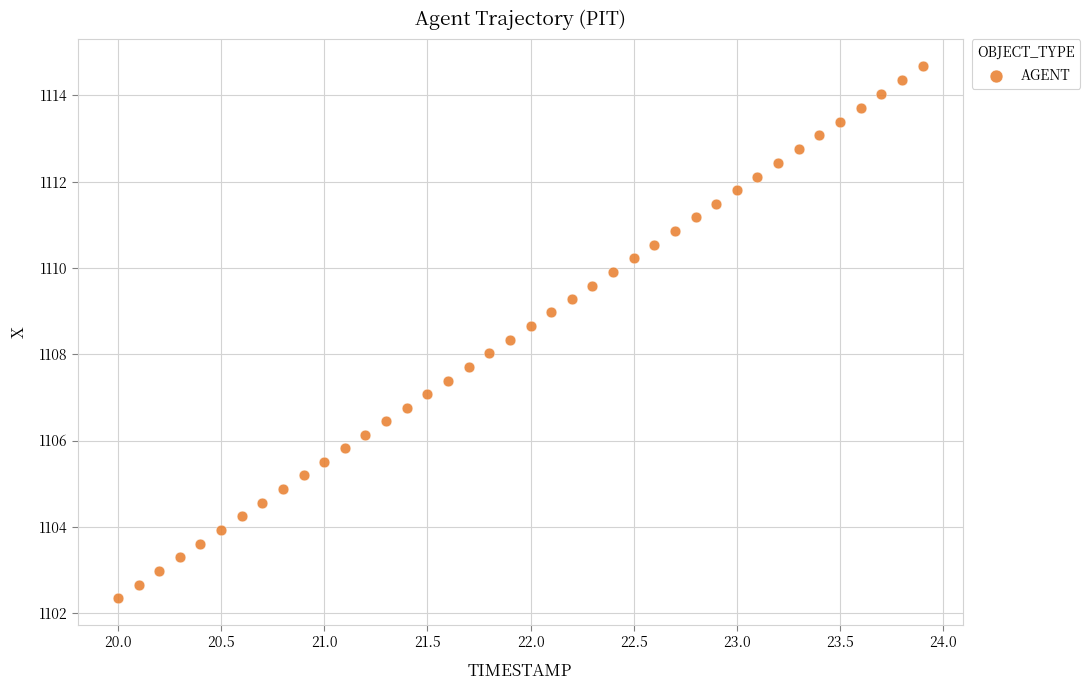

What is the range of X values (max minus min)?

3.9